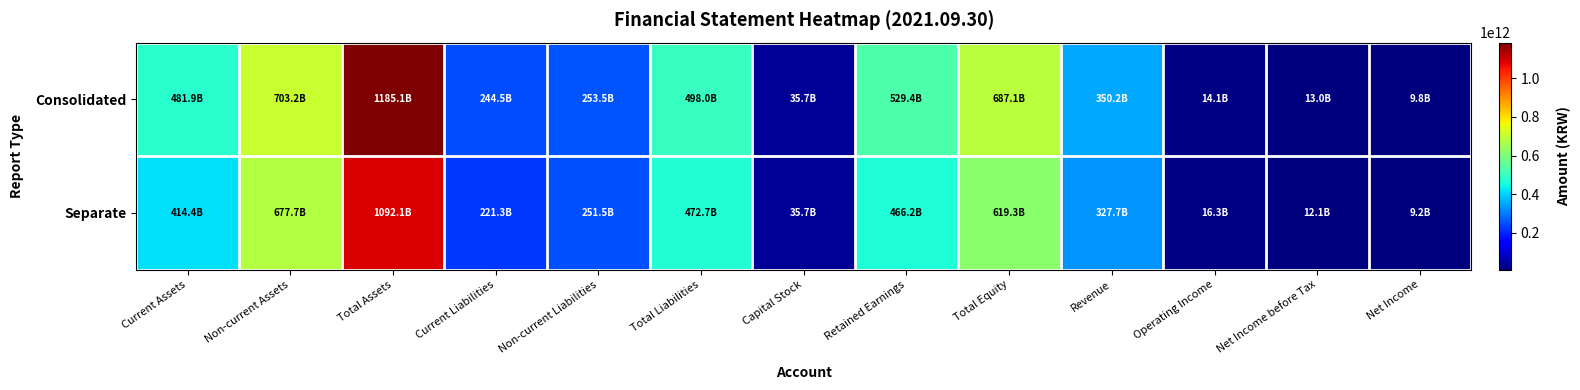

List the series in order of their peak value, lowest first.

Separate, Consolidated